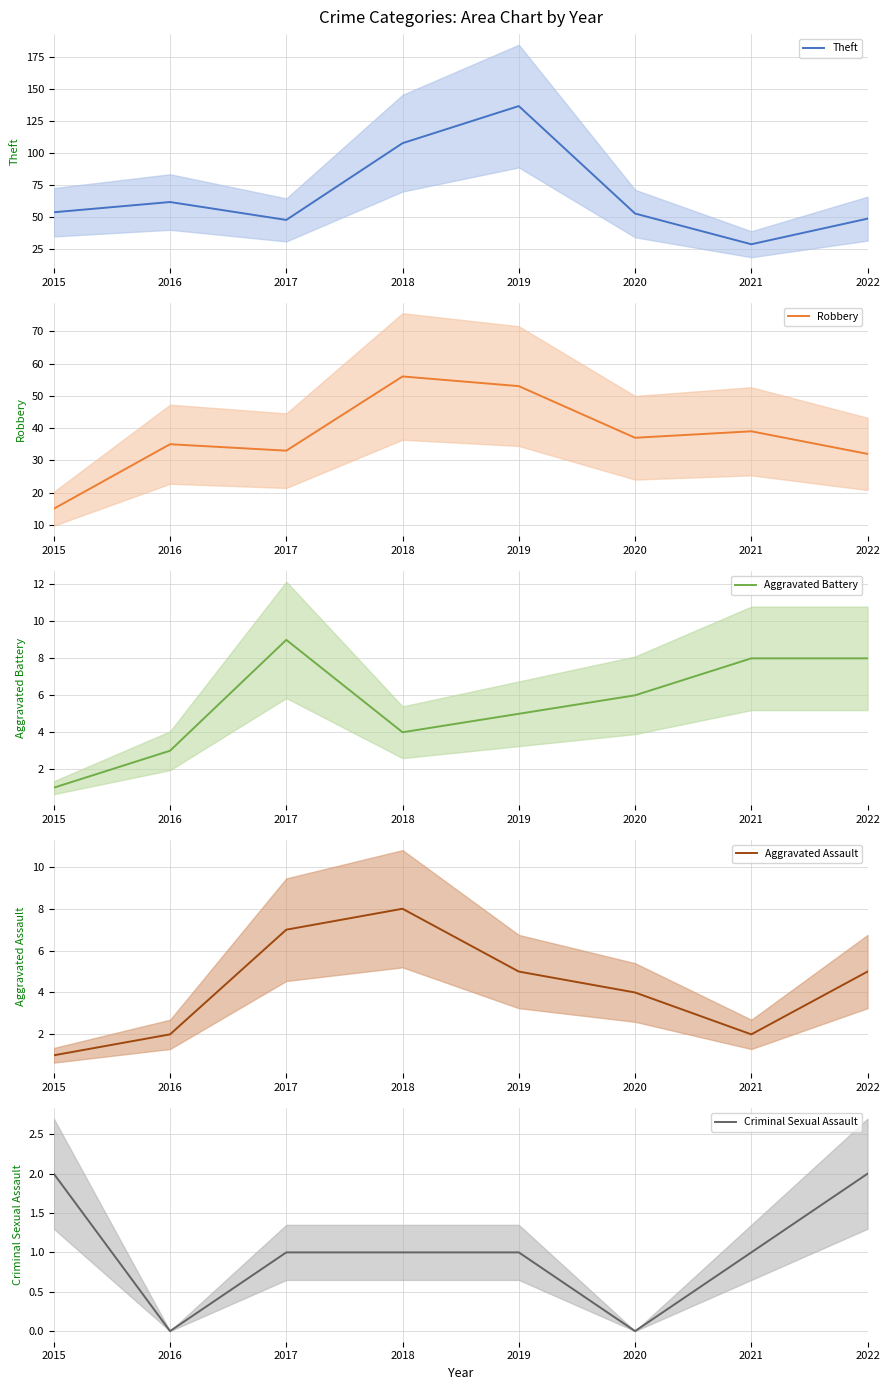

Which series has the largest total across all categories?

Theft